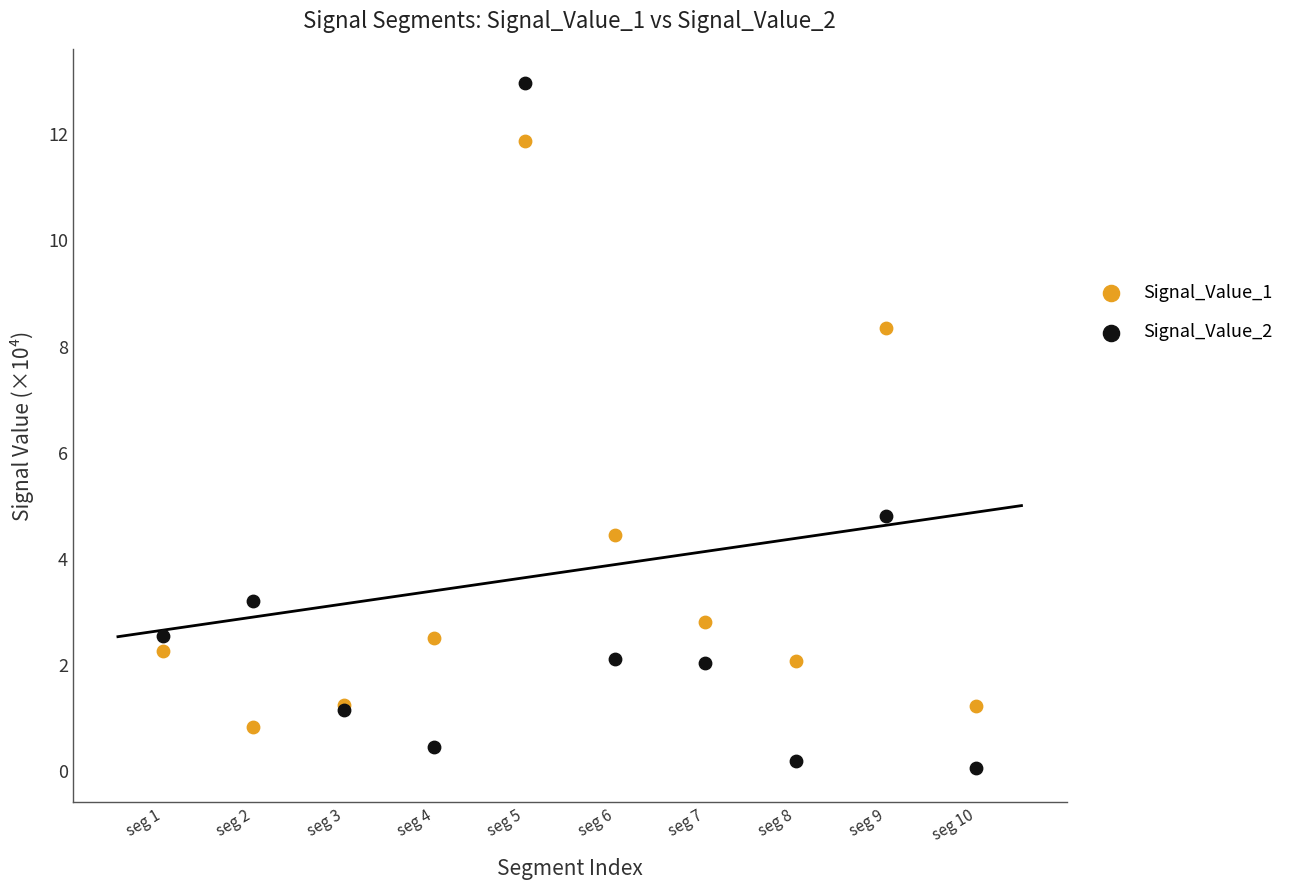

Across all series, what Y value is closest to 6?

4.8